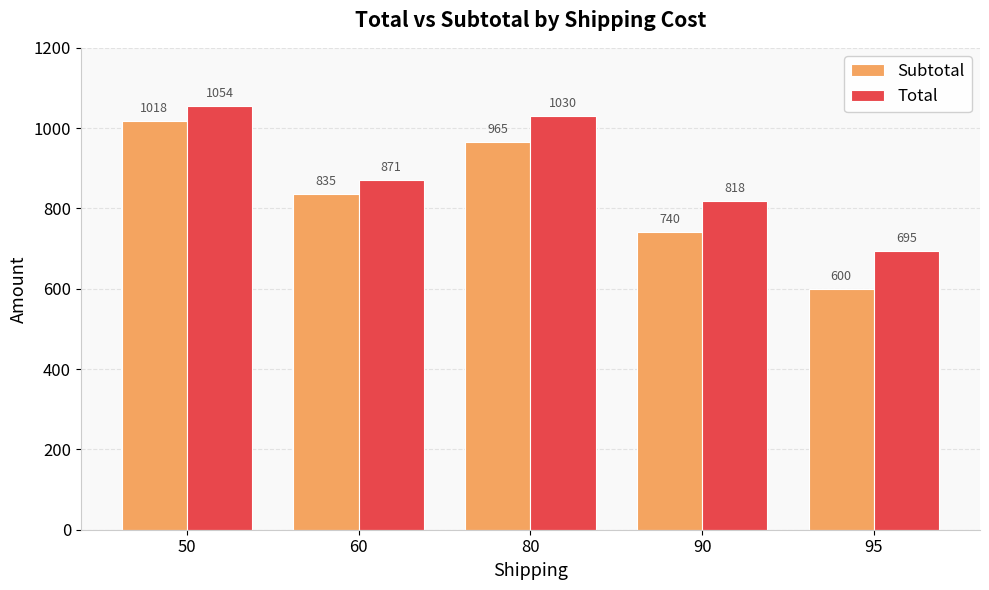

Which series changed the most between 50 and 80?

Subtotal